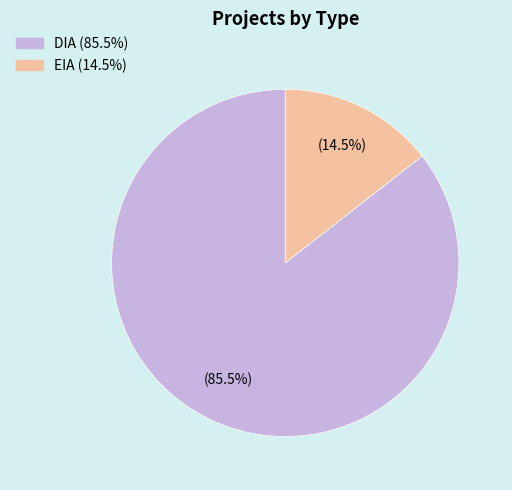

What is the largest slice in the pie chart?

DIA